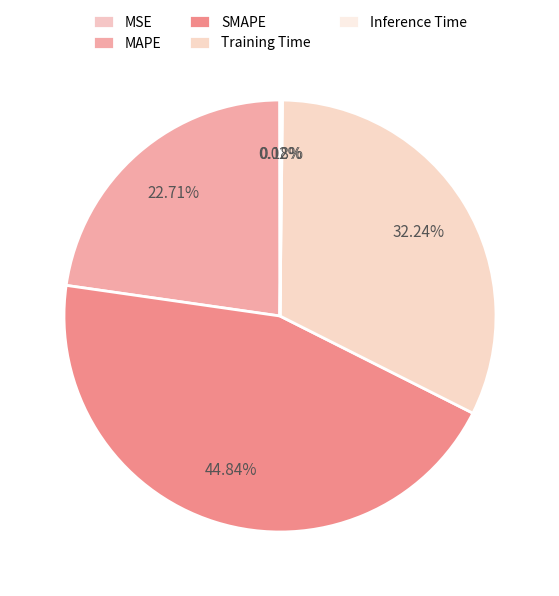

Does any single category account for the majority?

No